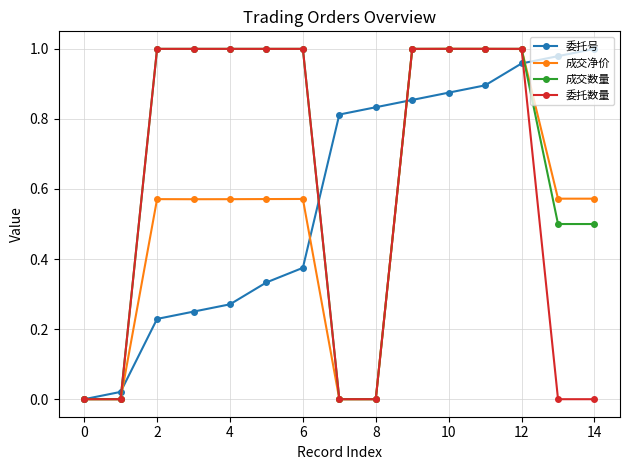

True or false: 成交净价 has more than 0 interior local peaks.

True